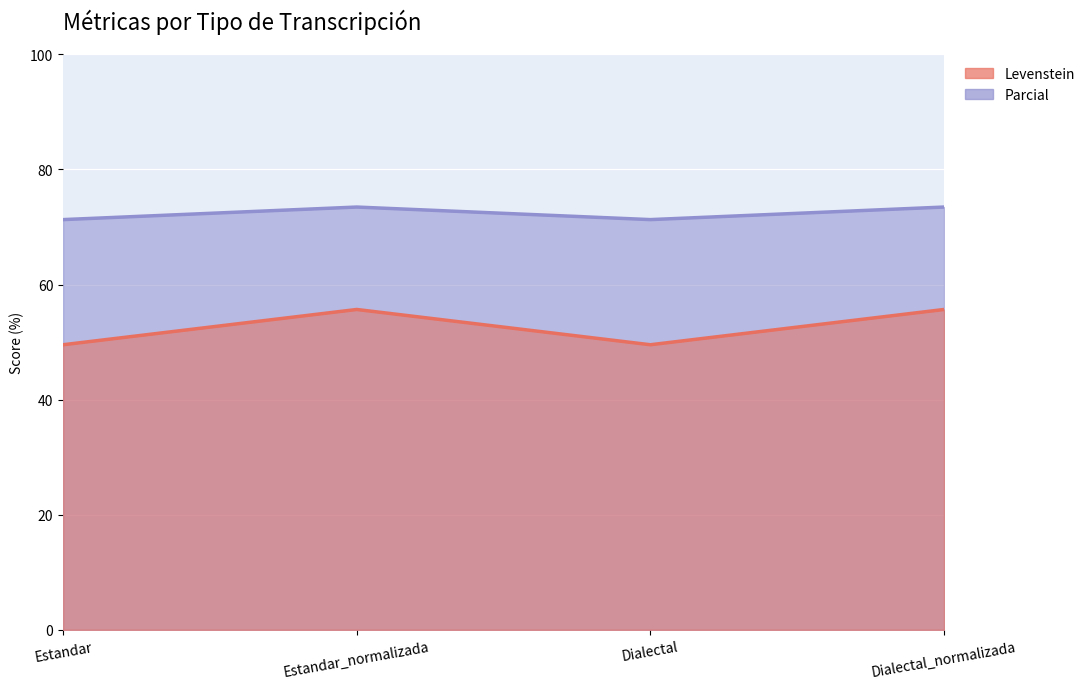

True or false: Parcial has more than 0 points higher than both neighbors.

True